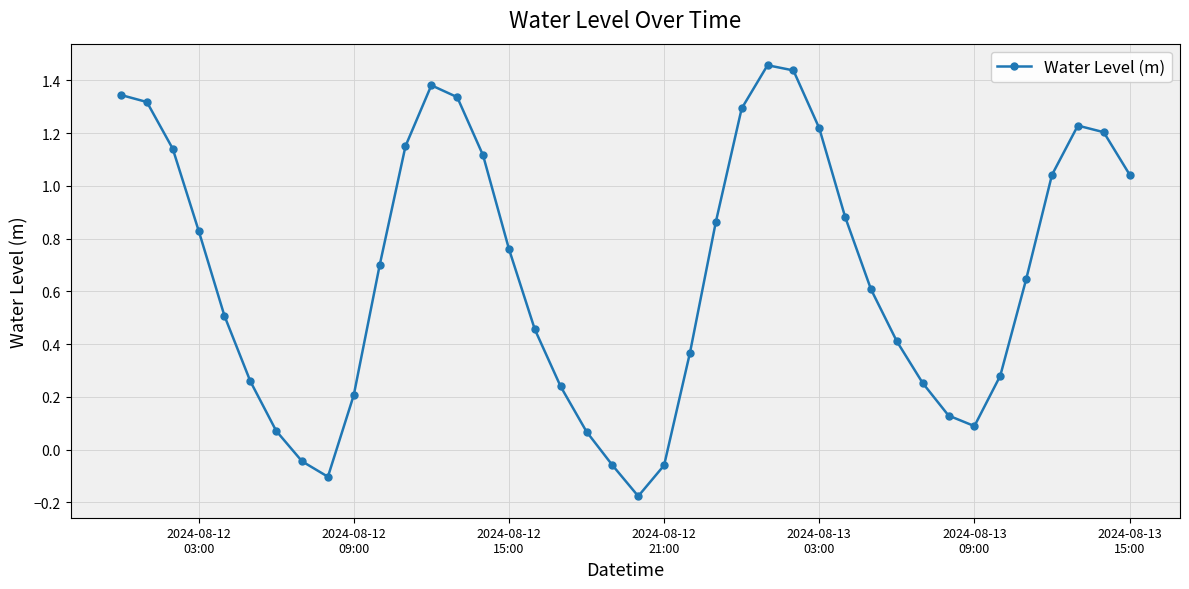

True or false: there are more than 0 points higher than both neighbors.

True